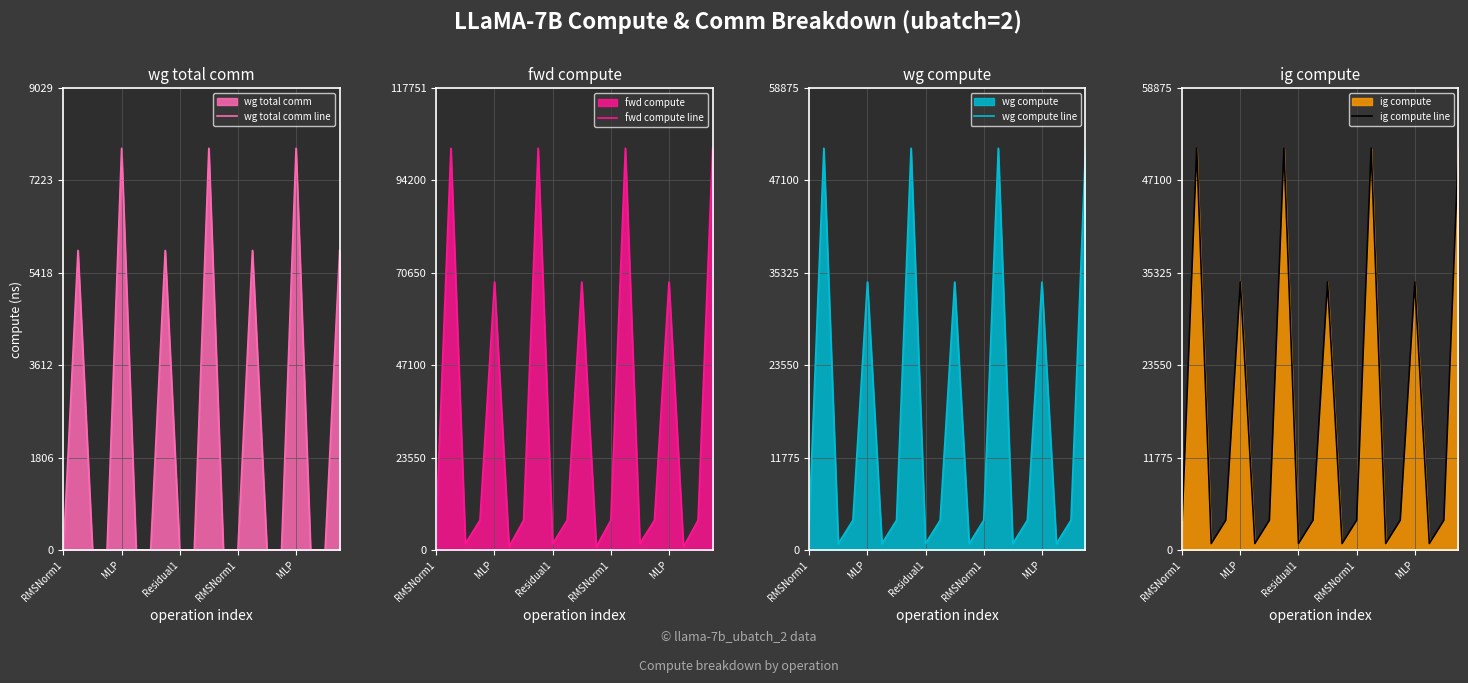

How many series are shown in this chart?

4